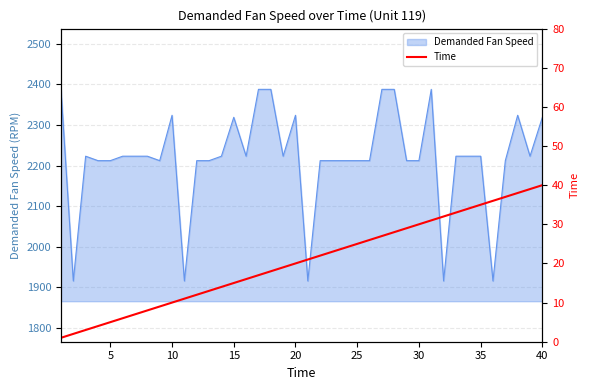

What is the lowest value of the Demanded Fan Speed series?

1915